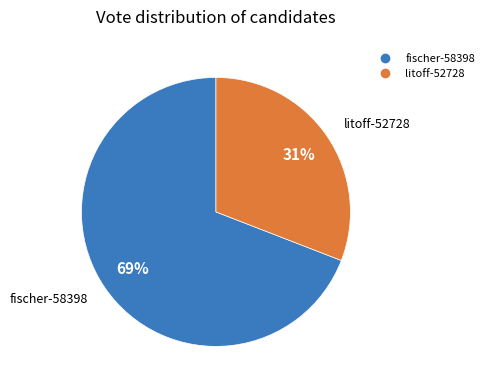

To the nearest percent, what is the difference between the litoff-52728 and fischer-58398 slice percentages?

38%